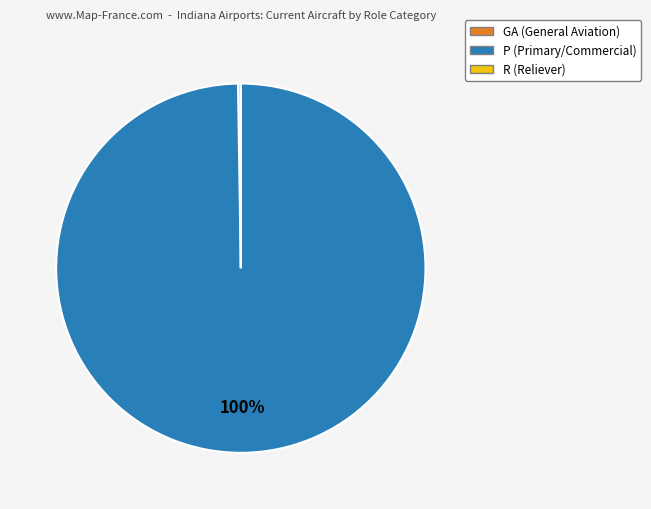

To the nearest percent, what is the average slice percentage?

33%